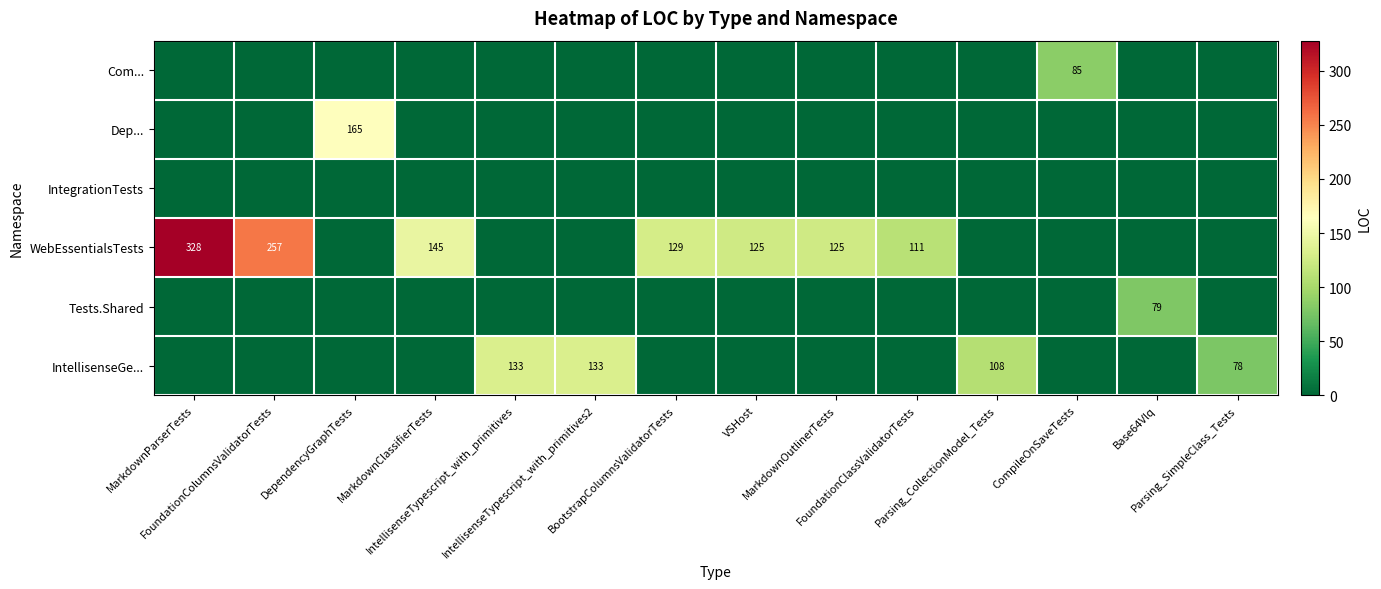

Between MarkdownOutlinerTests and Parsing_SimpleClass_Tests, which is larger?

MarkdownOutlinerTests